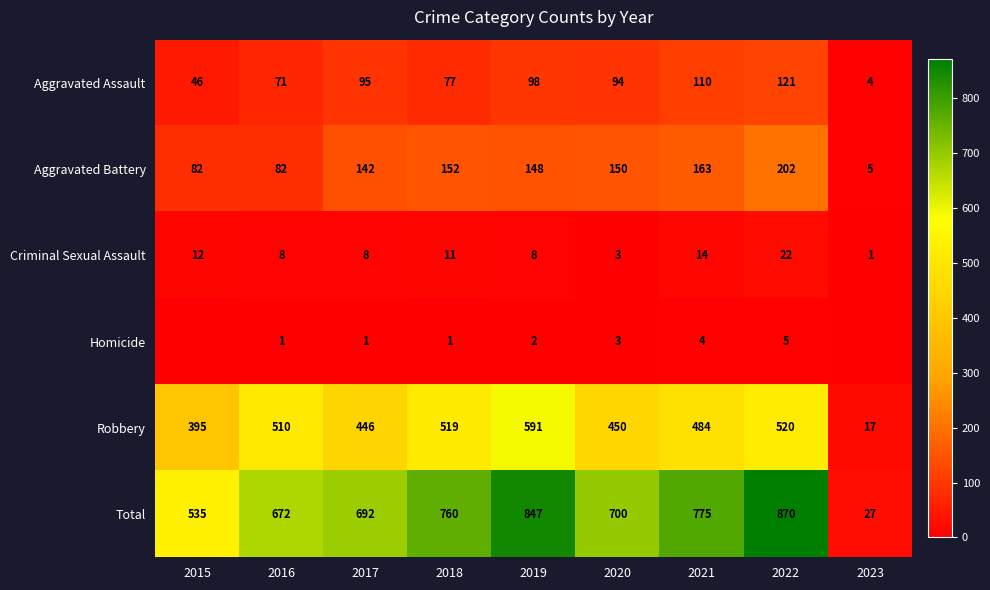

What is the sum of the Aggravated Battery values at 2021 and 2016?

245